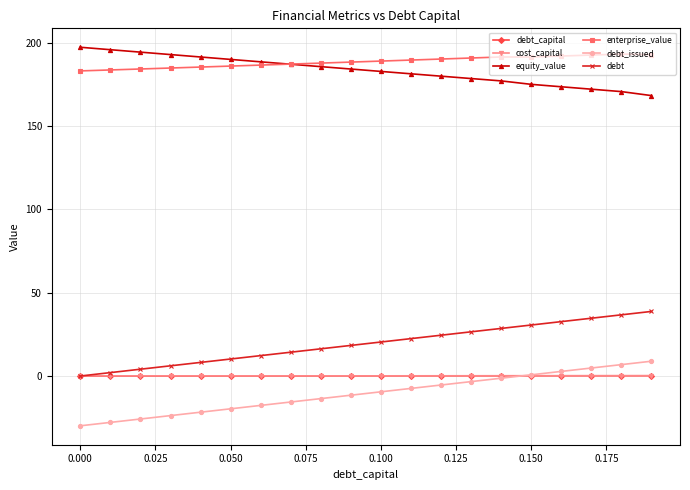

What is the highest value of the cost_capital series?

0.1